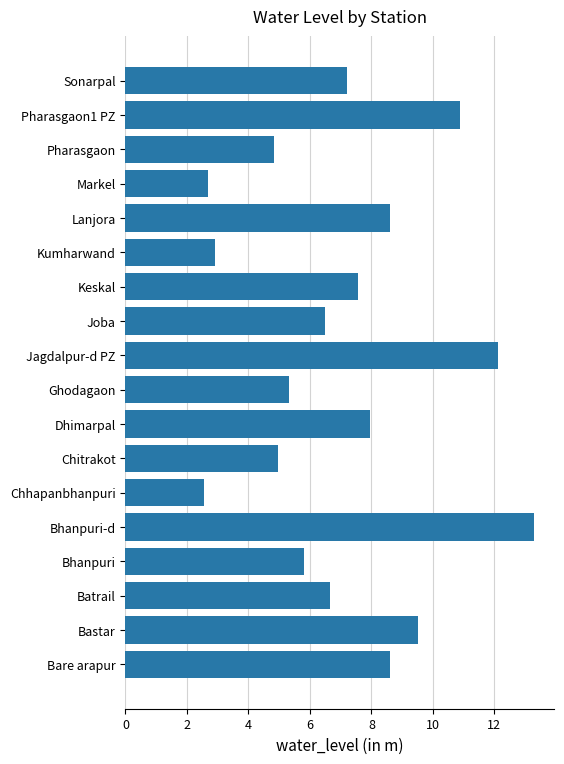

What value does the data have at Markel?

2.7